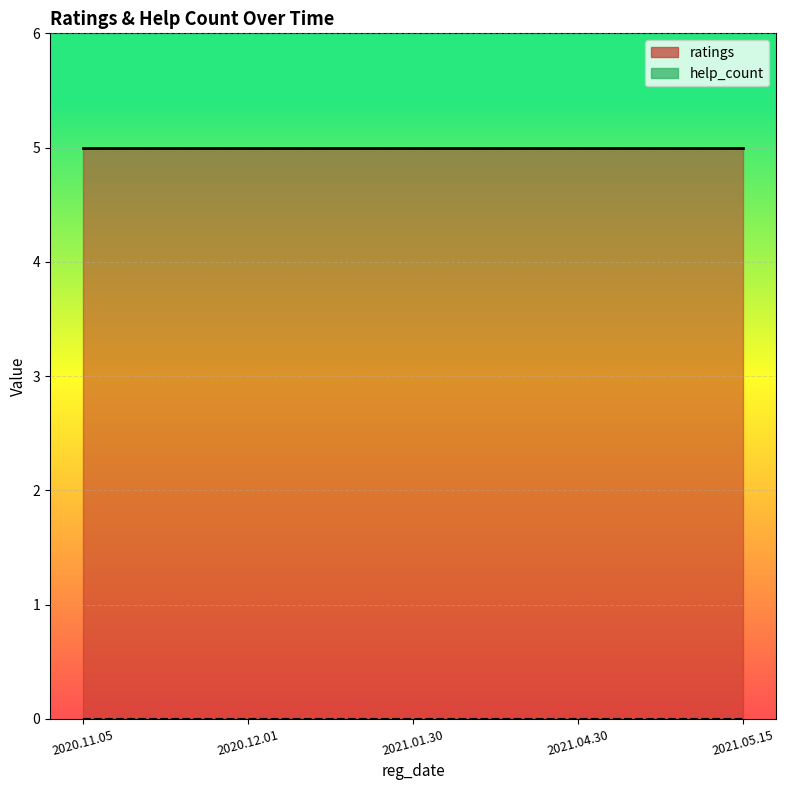

True or false: ratings and help_count intersect in this chart.

False